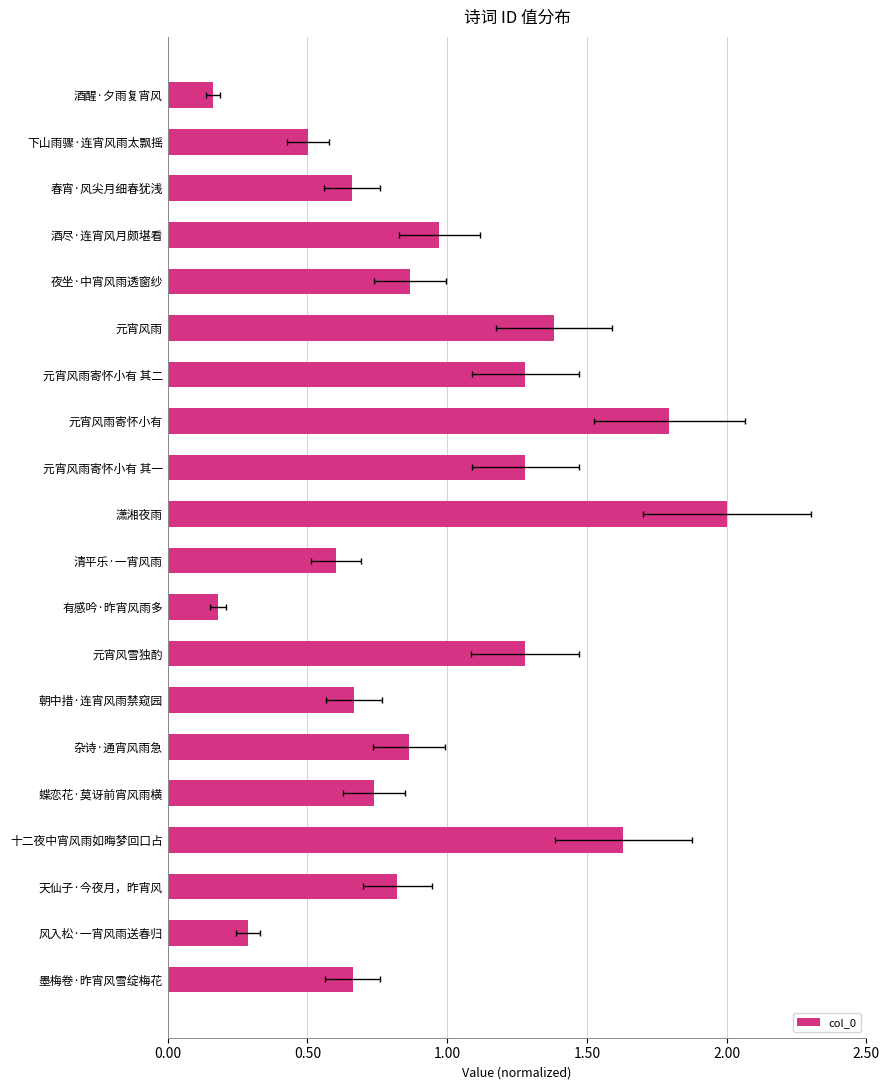

What is the difference between the values at 墨梅卷·昨宵风雪绽梅花 and 酒醒·夕雨复宵风?

0.5